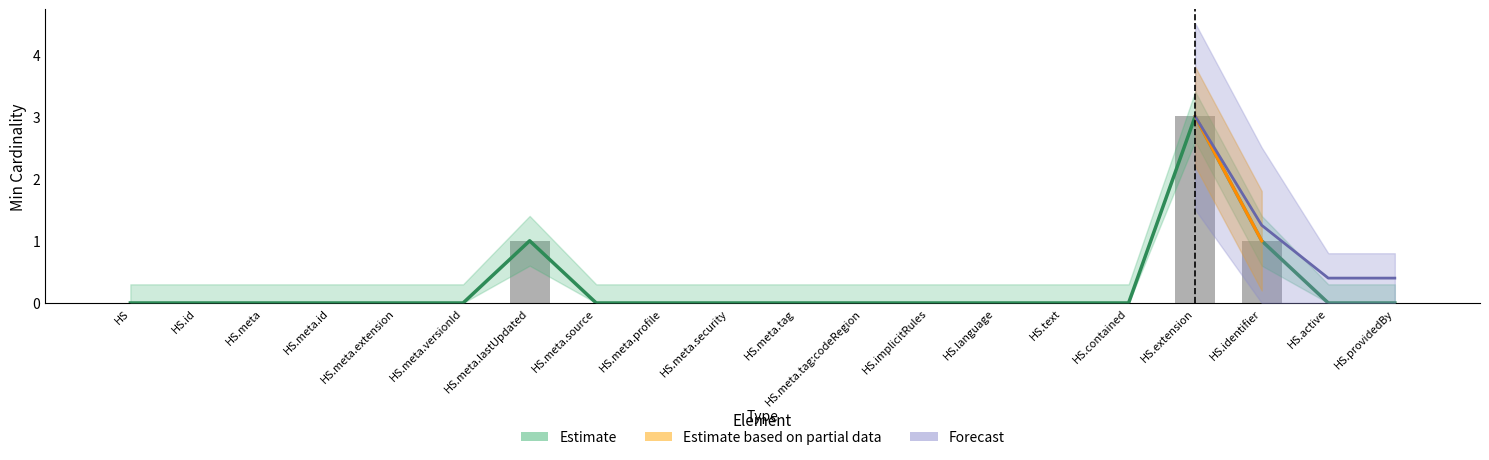

The value at HS.meta.tag is 0. True or false?

True